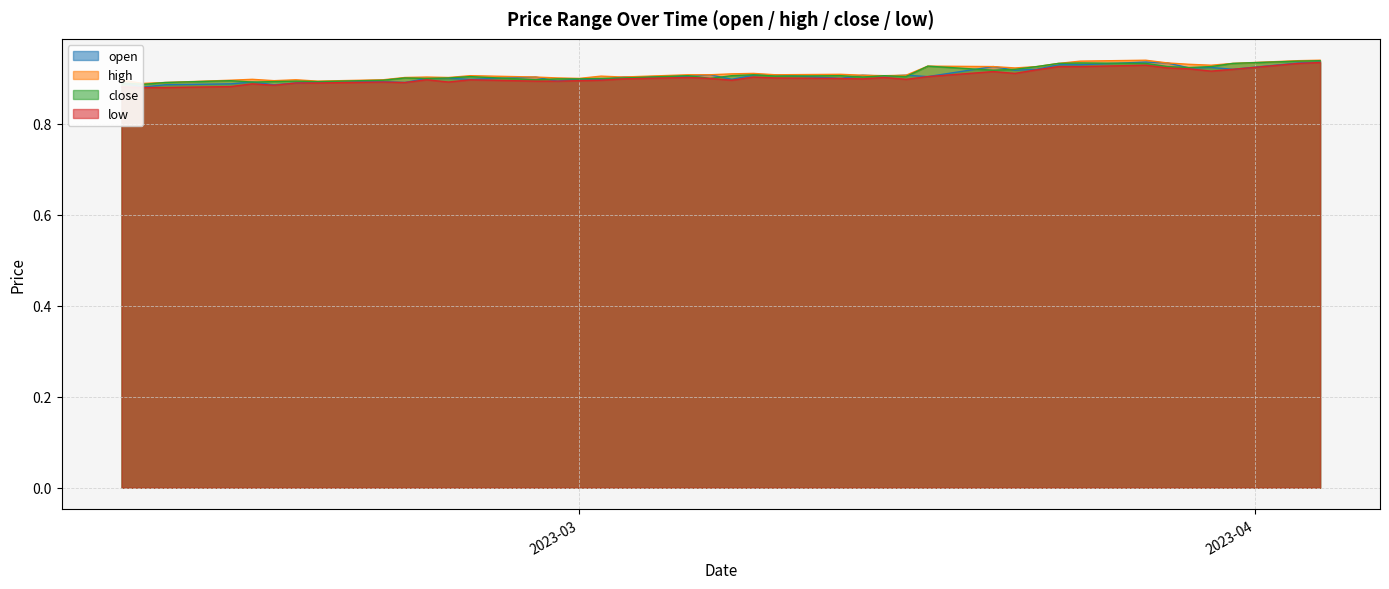

Reading right to left, list all the values displayed in this chart.

open: 0.9	0.9	0.9	0.9	0.9	0.9	0.9	0.9	0.9	0.9	0.9	0.9	0.9	0.9	0.9	0.9	0.9	0.9	0.9	0.9	0.9	0.9	0.9	0.9	0.9	0.9	0.9	0.9	0.9	0.9	0.9	0.9	0.9	0.9	0.9	0.9	0.9	0.9	0.9	0.9
high: 0.9	0.9	0.9	0.9	0.9	0.9	0.9	0.9	0.9	0.9	0.9	0.9	0.9	0.9	0.9	0.9	0.9	0.9	0.9	0.9	0.9	0.9	0.9	0.9	0.9	0.9	0.9	0.9	0.9	0.9	0.9	0.9	0.9	0.9	0.9	0.9	0.9	0.9	0.9	0.9
close: 0.9	0.9	0.9	0.9	0.9	0.9	0.9	0.9	0.9	0.9	0.9	0.9	0.9	0.9	0.9	0.9	0.9	0.9	0.9	0.9	0.9	0.9	0.9	0.9	0.9	0.9	0.9	0.9	0.9	0.9	0.9	0.9	0.9	0.9	0.9	0.9	0.9	0.9	0.9	0.9
low: 0.9	0.9	0.9	0.9	0.9	0.9	0.9	0.9	0.9	0.9	0.9	0.9	0.9	0.9	0.9	0.9	0.9	0.9	0.9	0.9	0.9	0.9	0.9	0.9	0.9	0.9	0.9	0.9	0.9	0.9	0.9	0.9	0.9	0.9	0.9	0.9	0.9	0.9	0.9	0.9